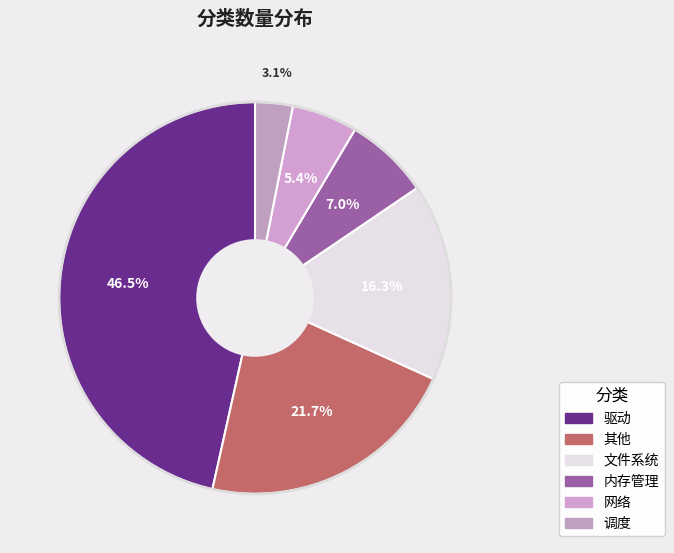

True or false: 调度 accounts for 3% of the total.

True